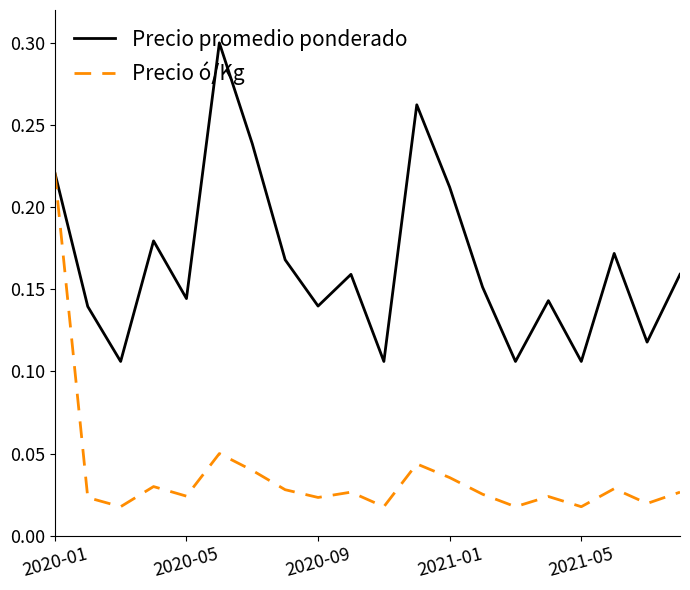

List the series in order of their peak value, highest first.

Precio promedio ponderado, Precio ó/Kg